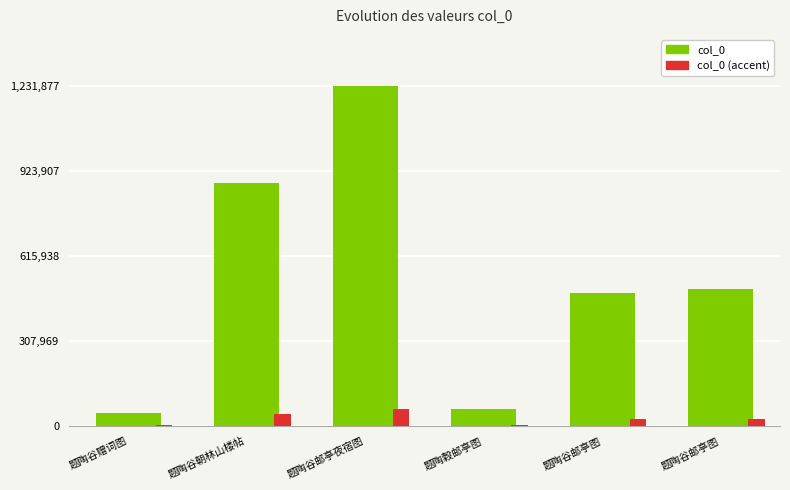

What is the value of the col_0 bar at the 4th from the left?

62985.0